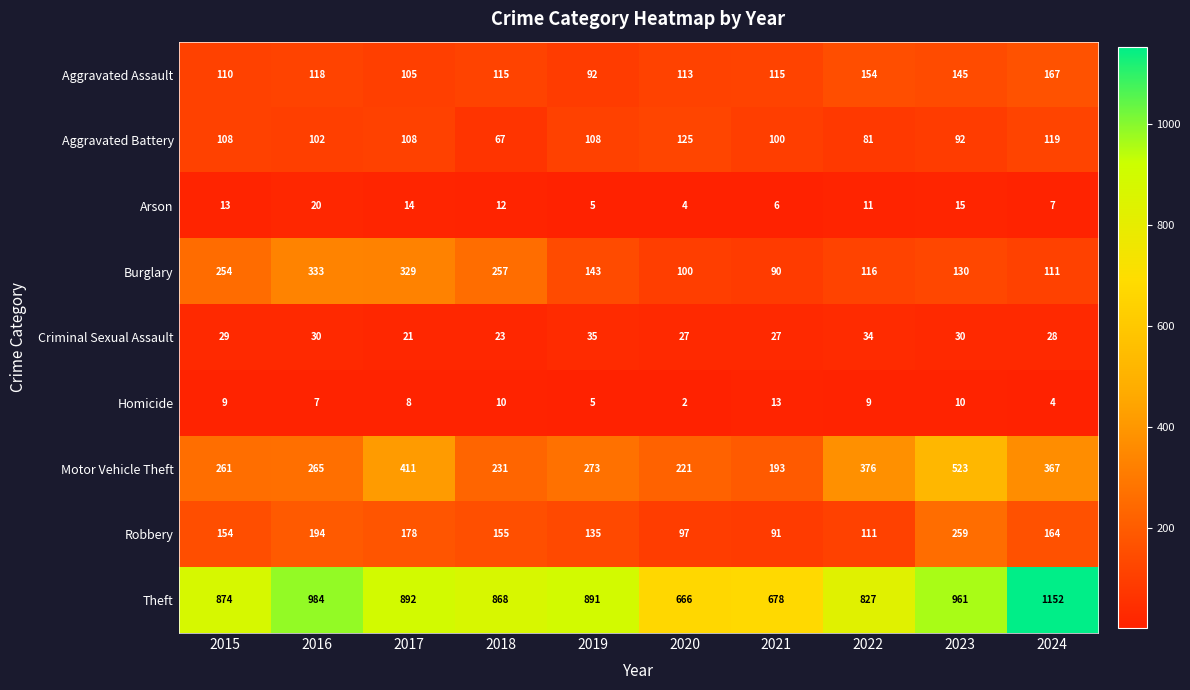

At how many categories does at least one series exceed 772?

8